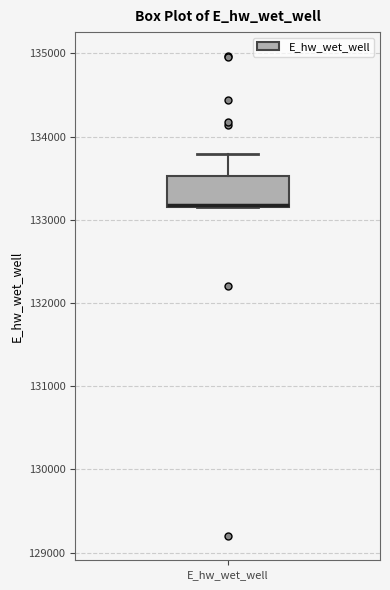

Transcribe this box plot: give where the median line is, the range the box spans, and where the two whiskers end, as read against the y-axis. The values are not printed on the chart, so give them approximately, as read against the axis.

median 133200 (drawn on the box's lower edge), box 133200 to 133500, whiskers 133100 to 133800